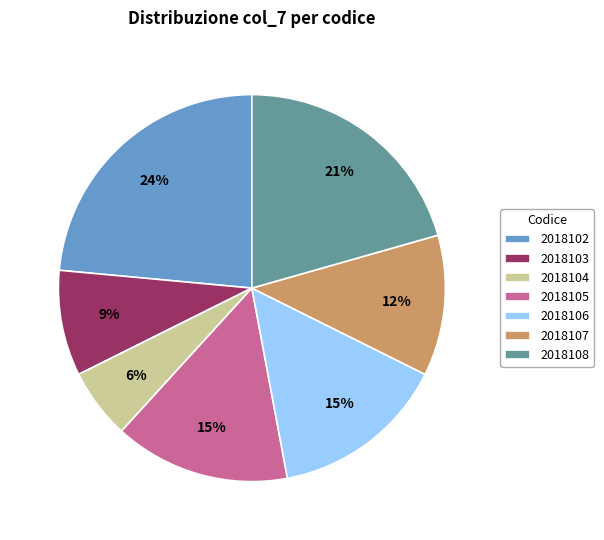

Is it true that 2018107 is 4% of the pie?

False